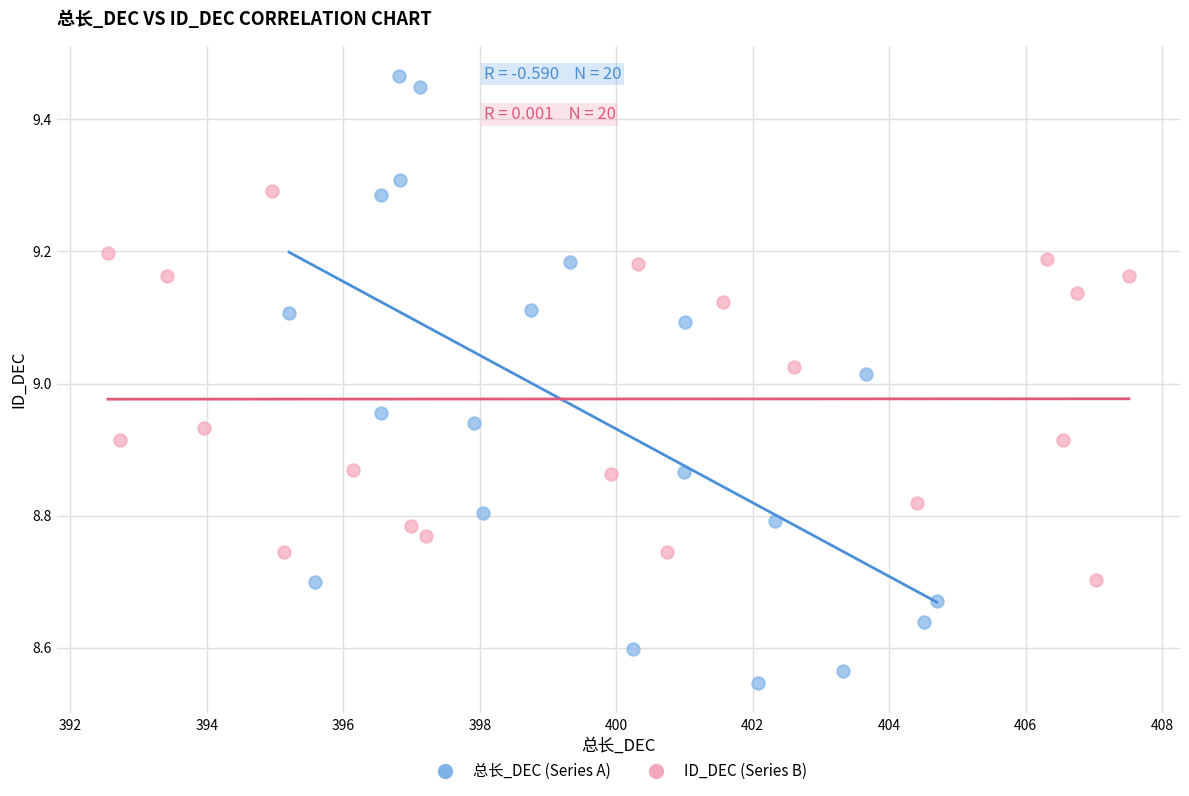

Which series has the largest Y range (max minus min)?

总长_DEC (Series A)